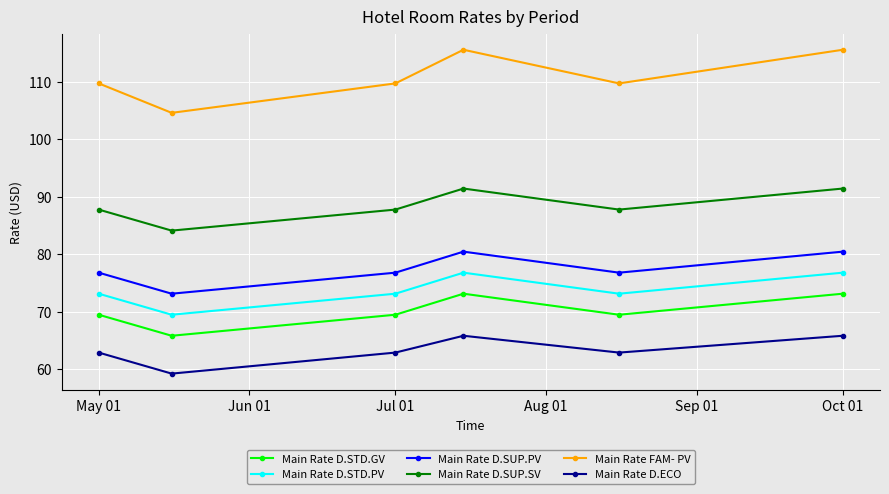

Count the Main Rate D.ECO values in the range 62 to 65.

3